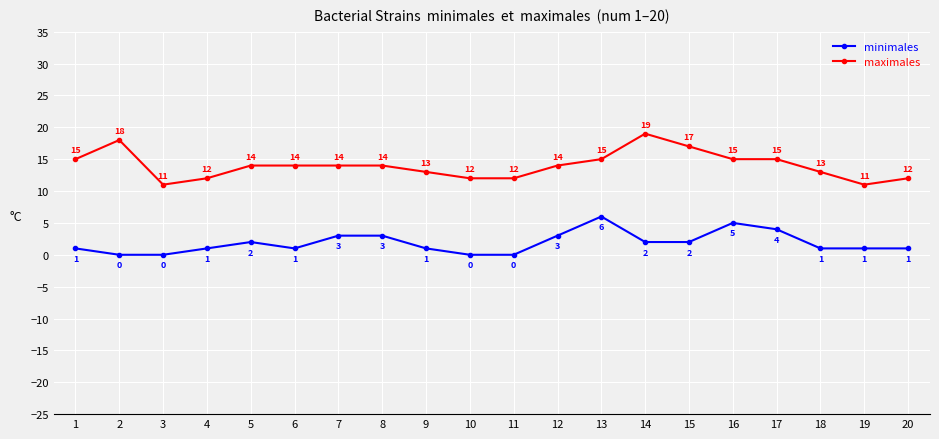

What is the value of the maximales point at the 5th from the left?

14